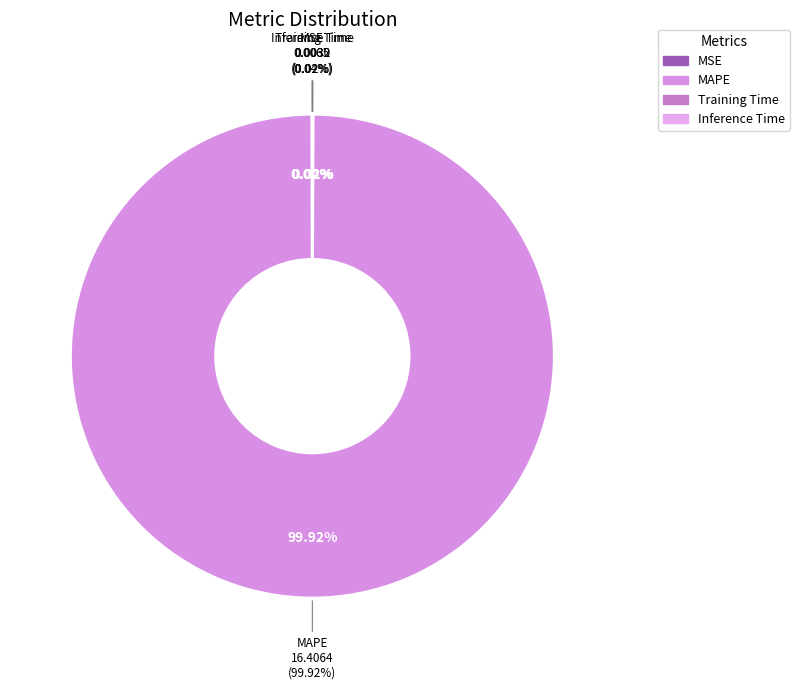

What is the smallest slice in the pie chart?

Inference Time